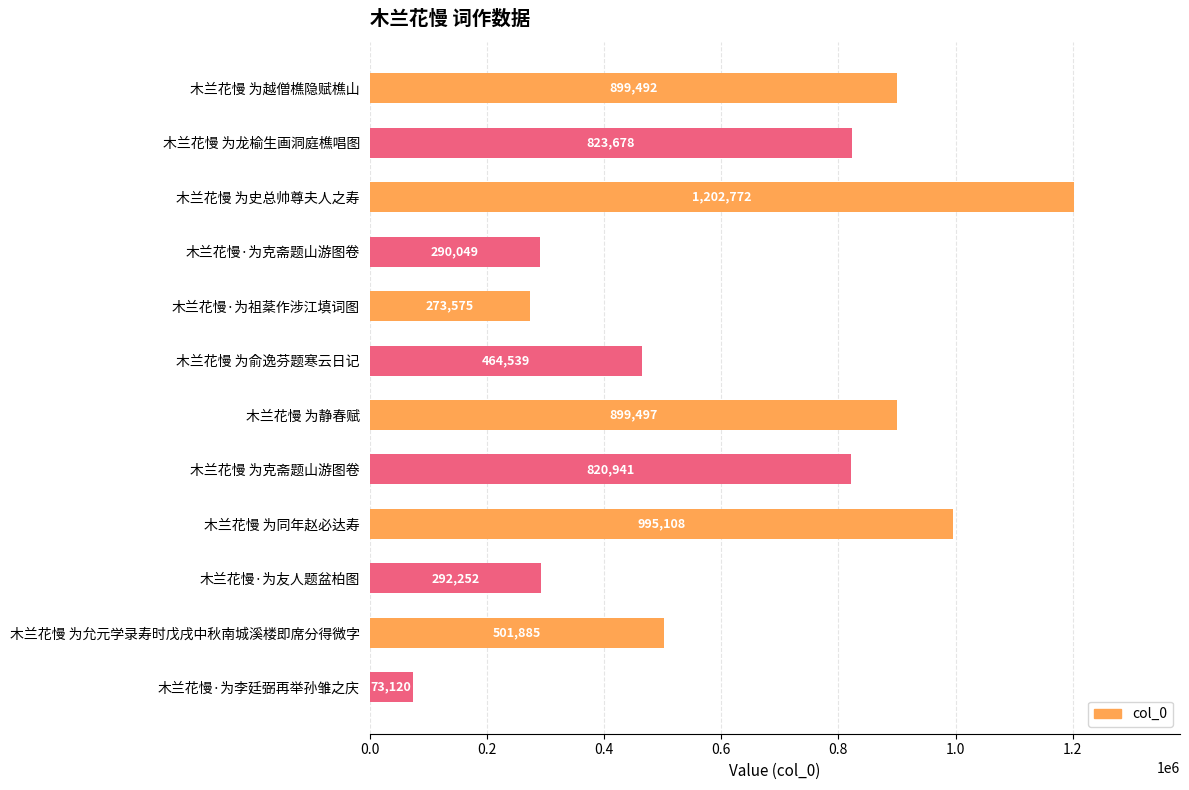

Rank the categories by value from highest to lowest.

木兰花慢 为史总帅尊夫人之寿, 木兰花慢 为同年赵必达寿, 木兰花慢 为静春赋, 木兰花慢 为越僧樵隐赋樵山, 木兰花慢 为龙榆生画洞庭樵唱图, 木兰花慢 为克斋题山游图卷, 木兰花慢 为允元学录寿时戊戌中秋南城溪楼即席分得微字, 木兰花慢 为俞逸芬题寒云日记, 木兰花慢·为友人题盆柏图, 木兰花慢·为克斋题山游图卷, 木兰花慢·为祖棻作涉江填词图, 木兰花慢·为李廷弼再举孙雏之庆